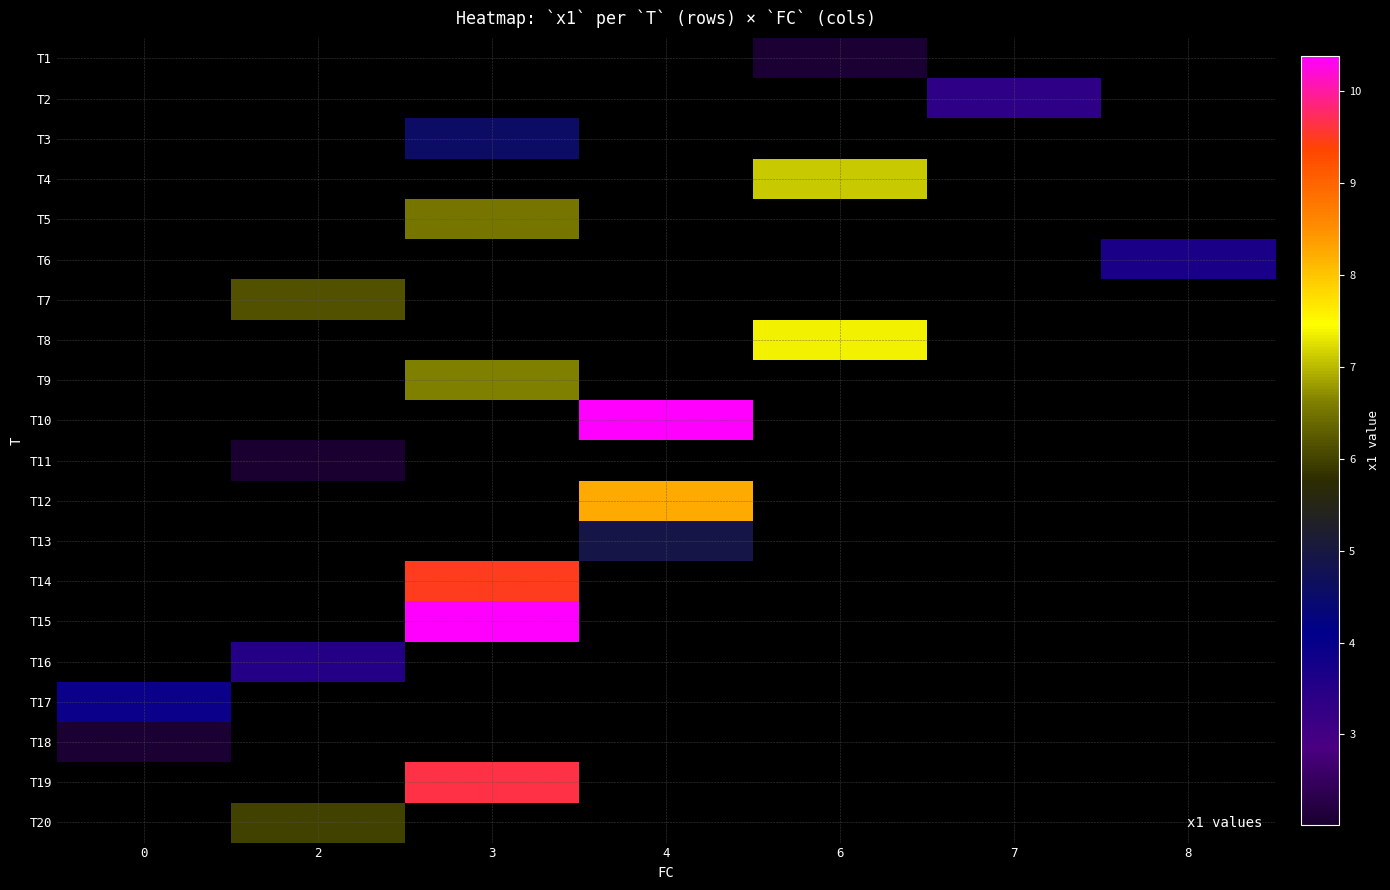

Which category has the highest value across all series?

4